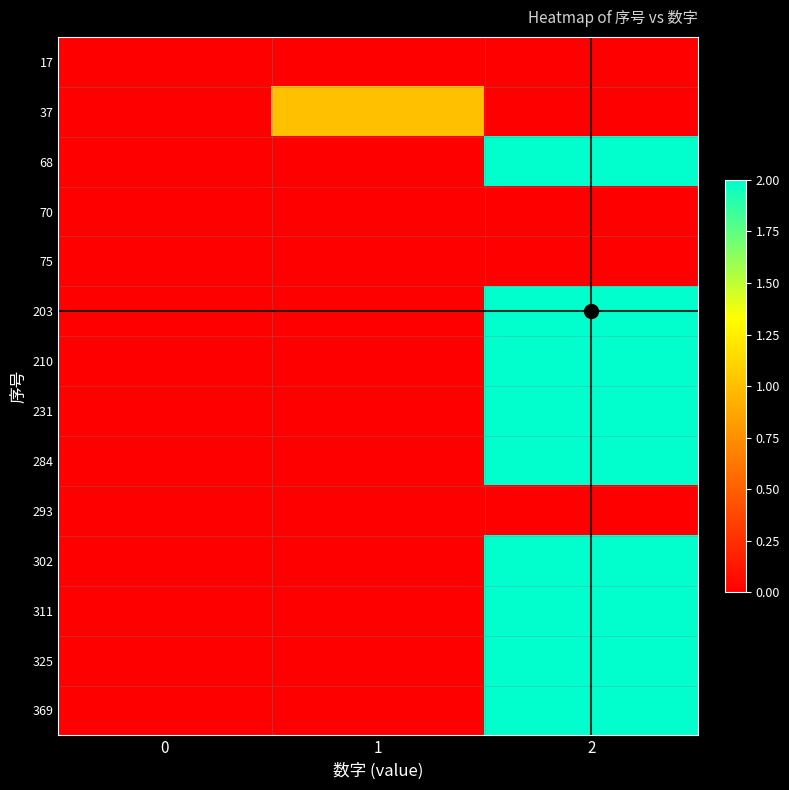

Reading left to right, transcribe all the data shown in this chart.

17: 0=0	1=0	2=0
37: 0=0	1=1	2=0
68: 0=0	1=0	2=2
70: 0=0	1=0	2=0
75: 0=0	1=0	2=0
203: 0=0	1=0	2=2
210: 0=0	1=0	2=2
231: 0=0	1=0	2=2
284: 0=0	1=0	2=2
293: 0=0	1=0	2=0
302: 0=0	1=0	2=2
311: 0=0	1=0	2=2
325: 0=0	1=0	2=2
369: 0=0	1=0	2=2